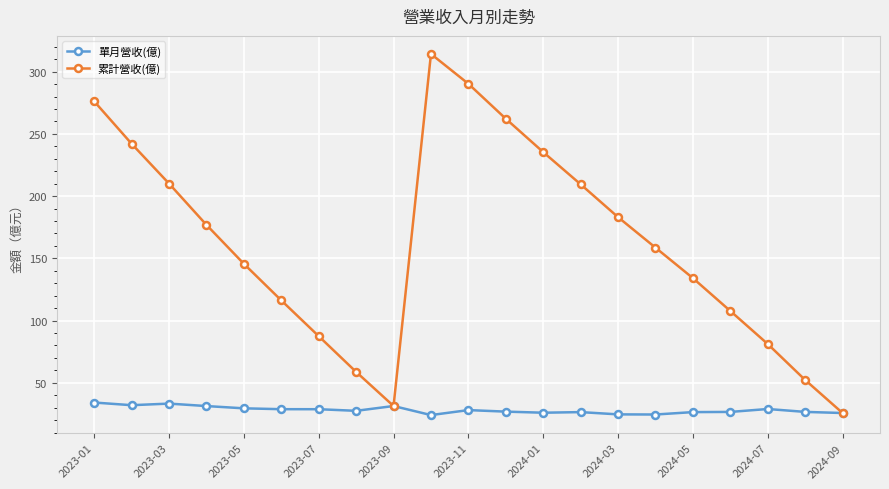

Which series has the widest spread of values?

累計營收(億)